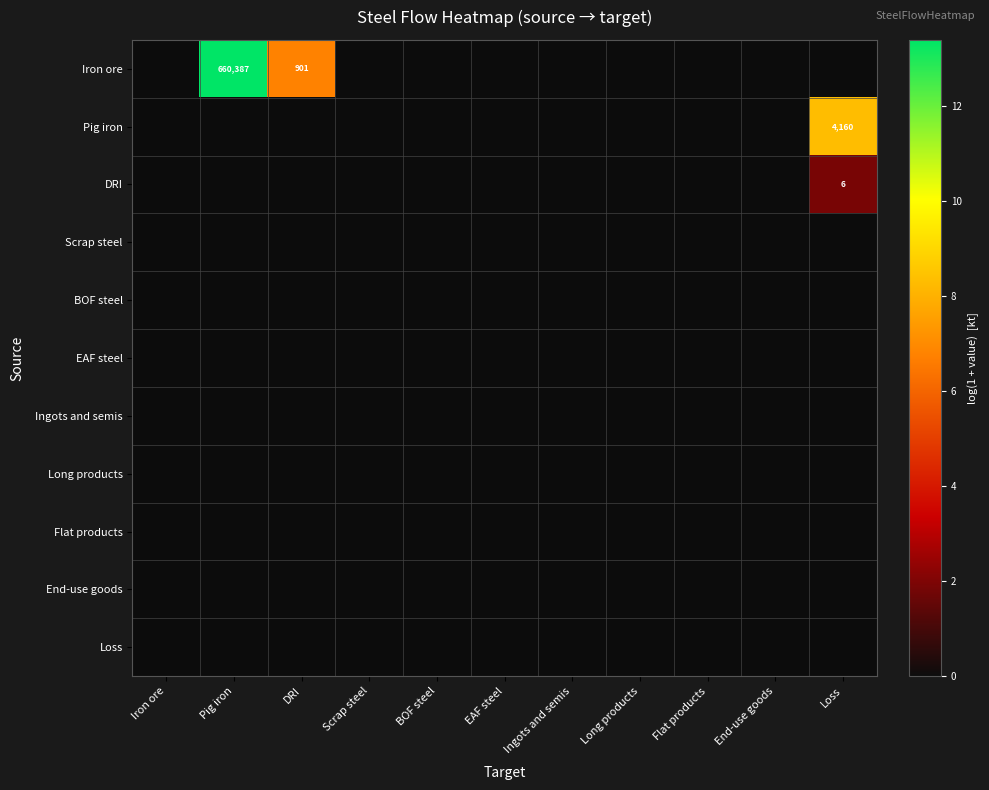

The DRI series shows 6 at Loss. True or false?

True